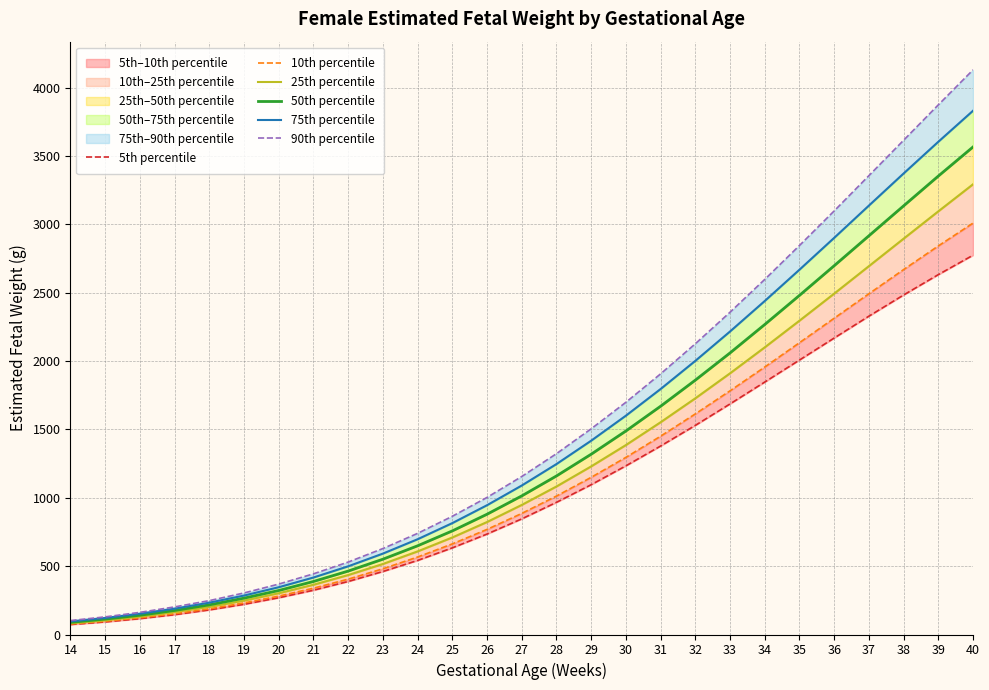

What is the sum of all 75th percentile values?

38718